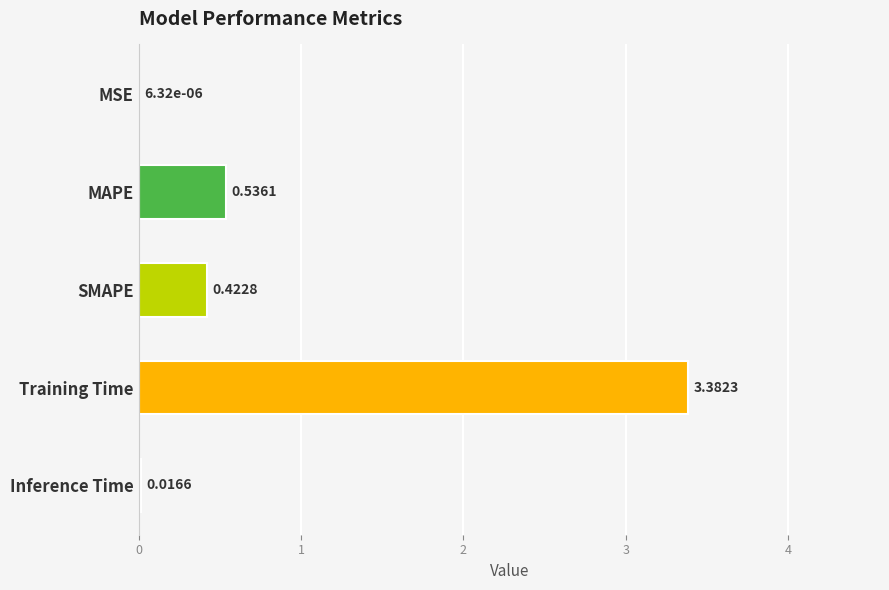

Does the chart contain stacked bars?

No